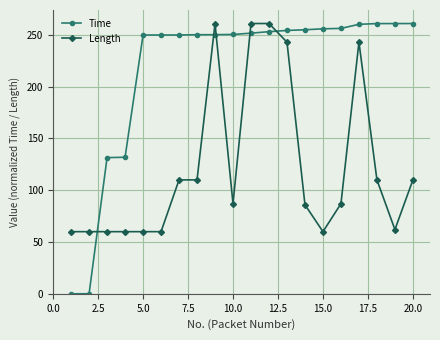

How many values in the Length series are below 87?

9